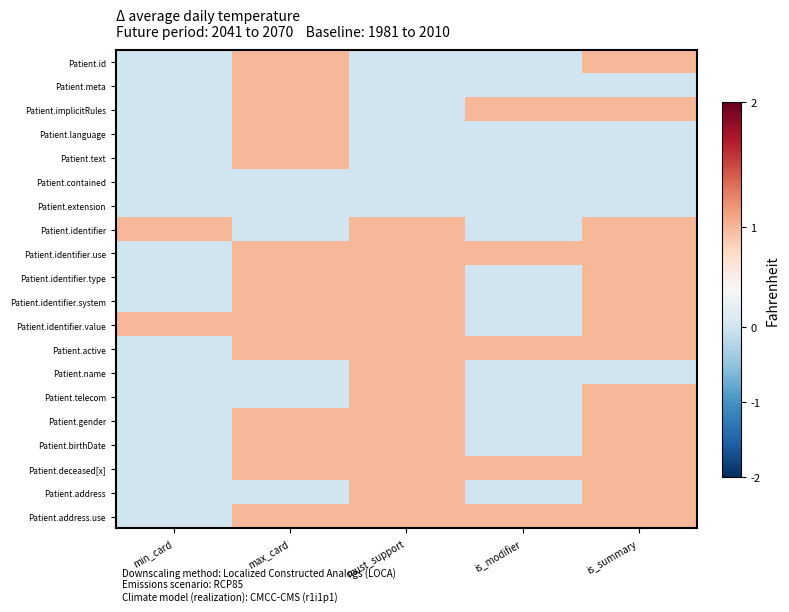

Which category has the highest value across all series?

max_card